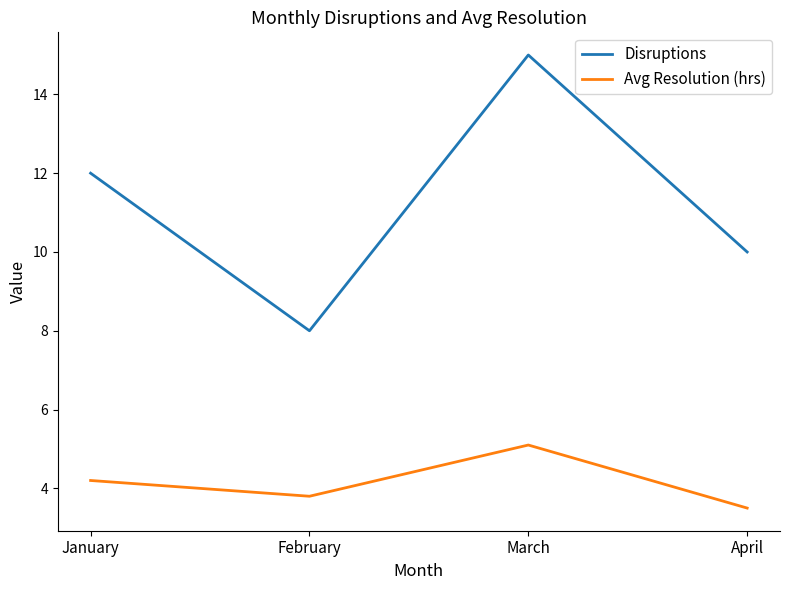

What is the maximum value shown in the chart?

15.0